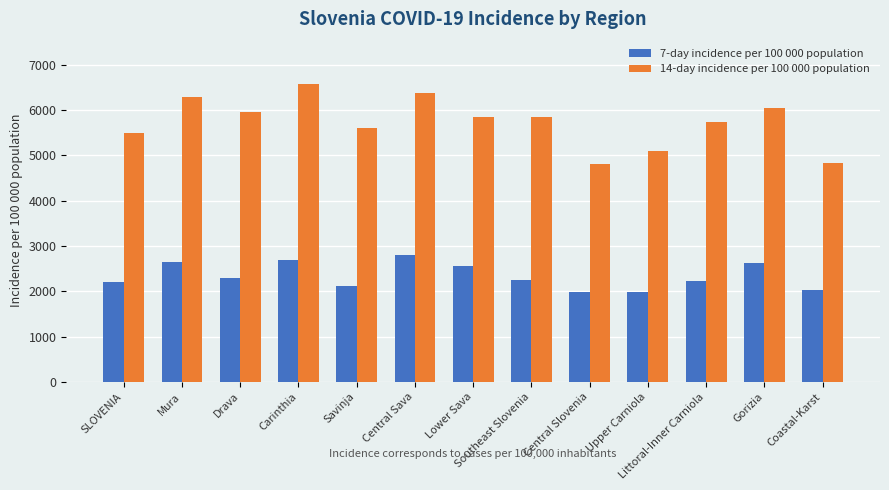

Which series changed the most between Upper Carniola and Littoral-Inner Carniola?

14-day incidence per 100 000 population